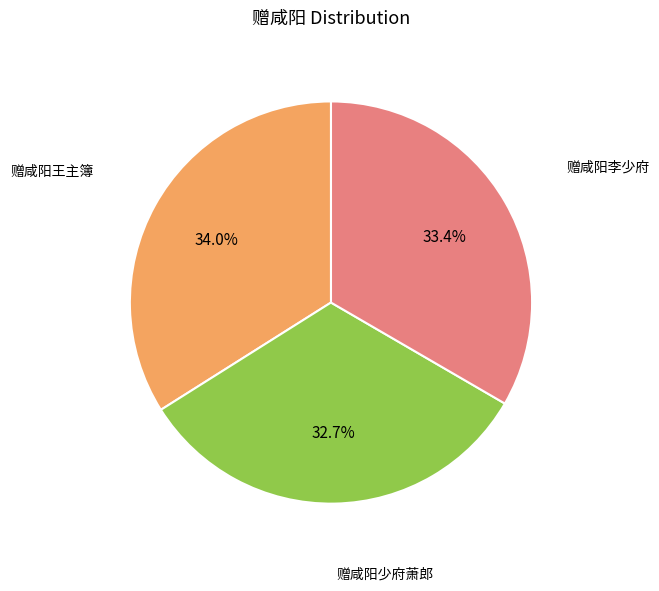

Does any single category account for the majority?

No